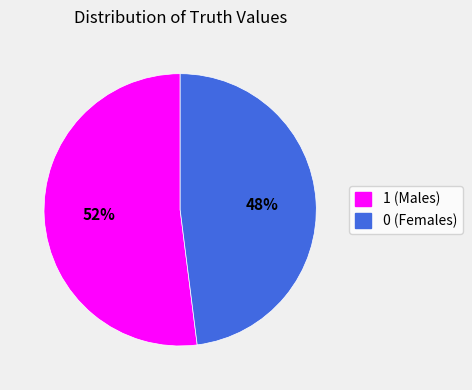

What is the ratio of the value at 1 (Males) to the value at 0 (Females)?

1.1